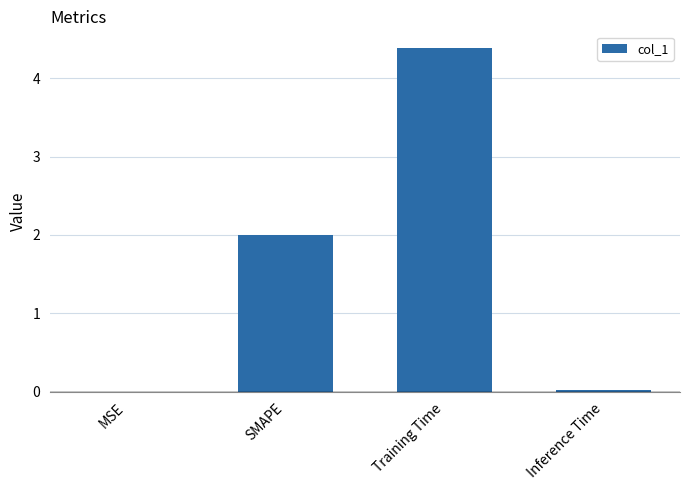

Approximately how many times larger is the value at SMAPE compared to Training Time?

0.5